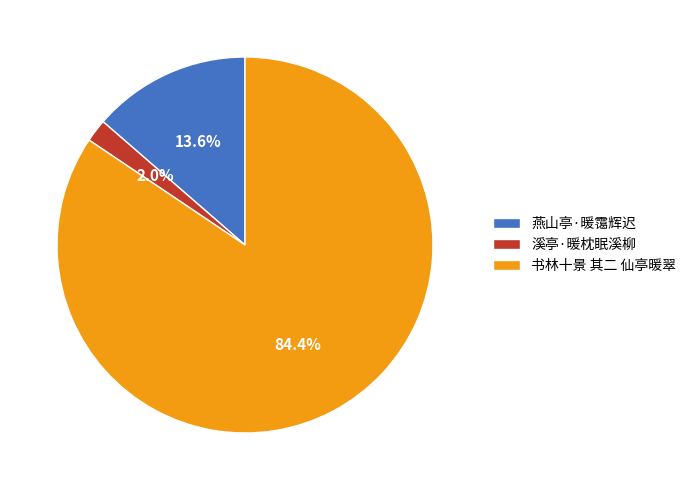

What is the smallest slice in the pie chart?

溪亭·暖枕眠溪柳